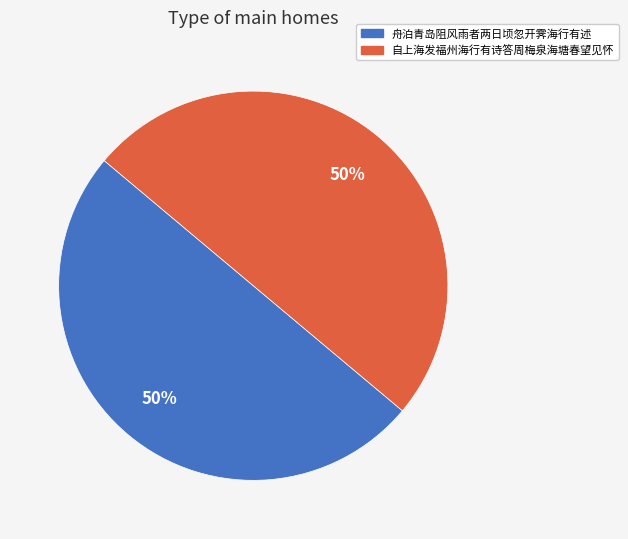

Combined, do 自上海发福州海行有诗答周梅泉海塘春望见怀 and 舟泊青岛阻风雨者两日顷忽开霁海行有述 account for over 50%?

Yes